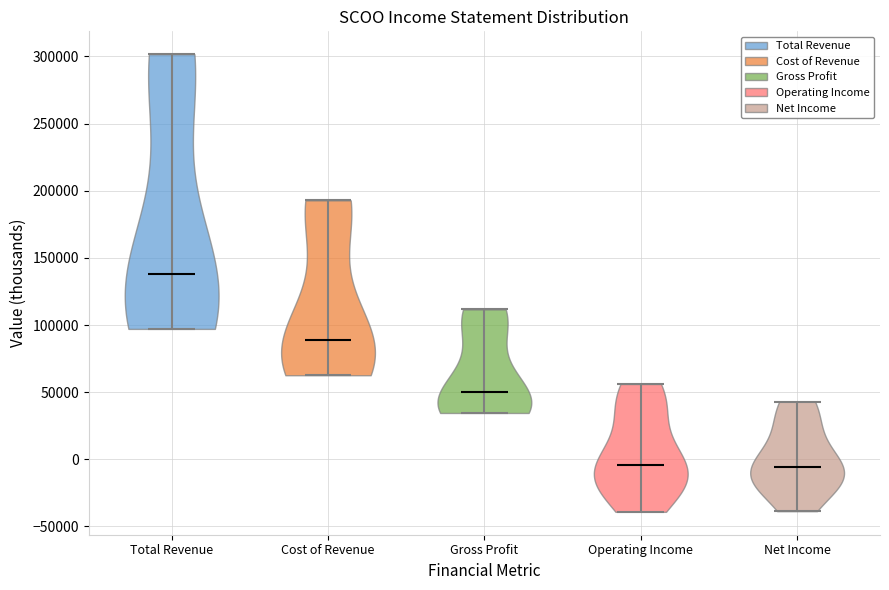

Reading left to right, read every violin against the y-axis: where its median line is, and the lowest and highest points it reaches. The values are not printed on the chart, so give them approximately, as read against the axis.

Total Revenue: median line 140000, lowest point 95000, highest point 300000
Cost of Revenue: median line 90000, lowest point 65000, highest point 195000
Gross Profit: median line 50000, lowest point 35000, highest point 110000
Operating Income: median line -5000, lowest point -40000, highest point 55000
Net Income: median line -5000, lowest point -40000, highest point 45000